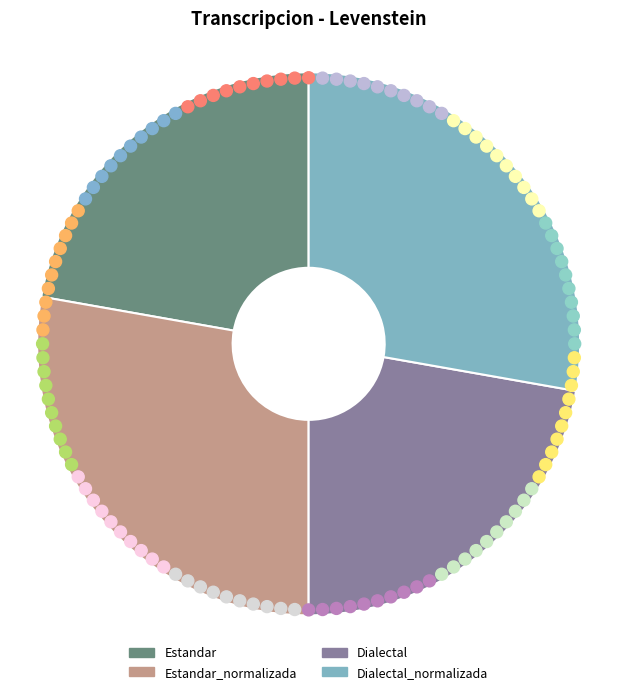

True or false: Estandar_normalizada accounts for 28% of the total.

True